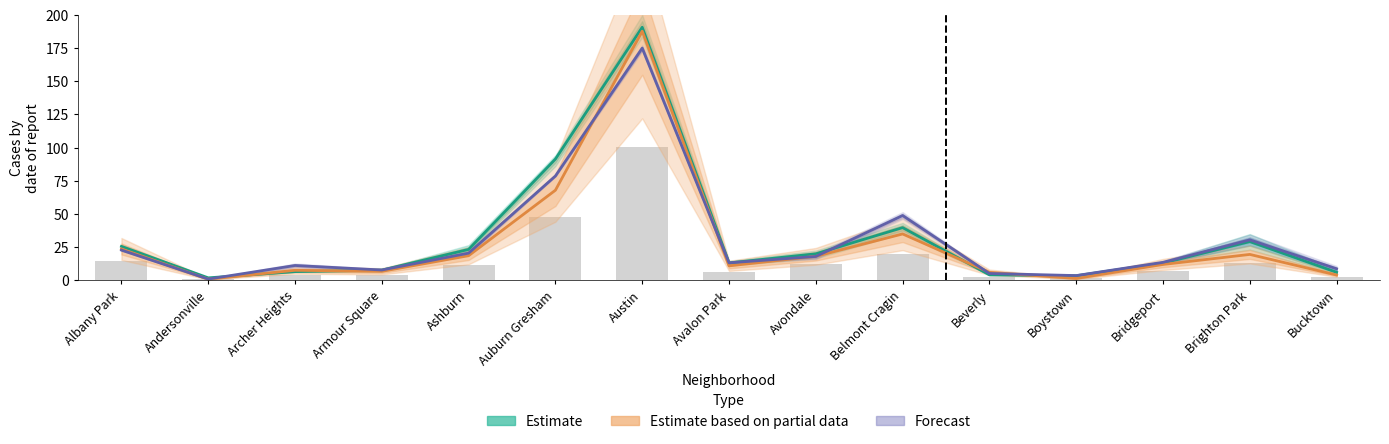

Which category has the lowest value in the Estimate series?

Andersonville